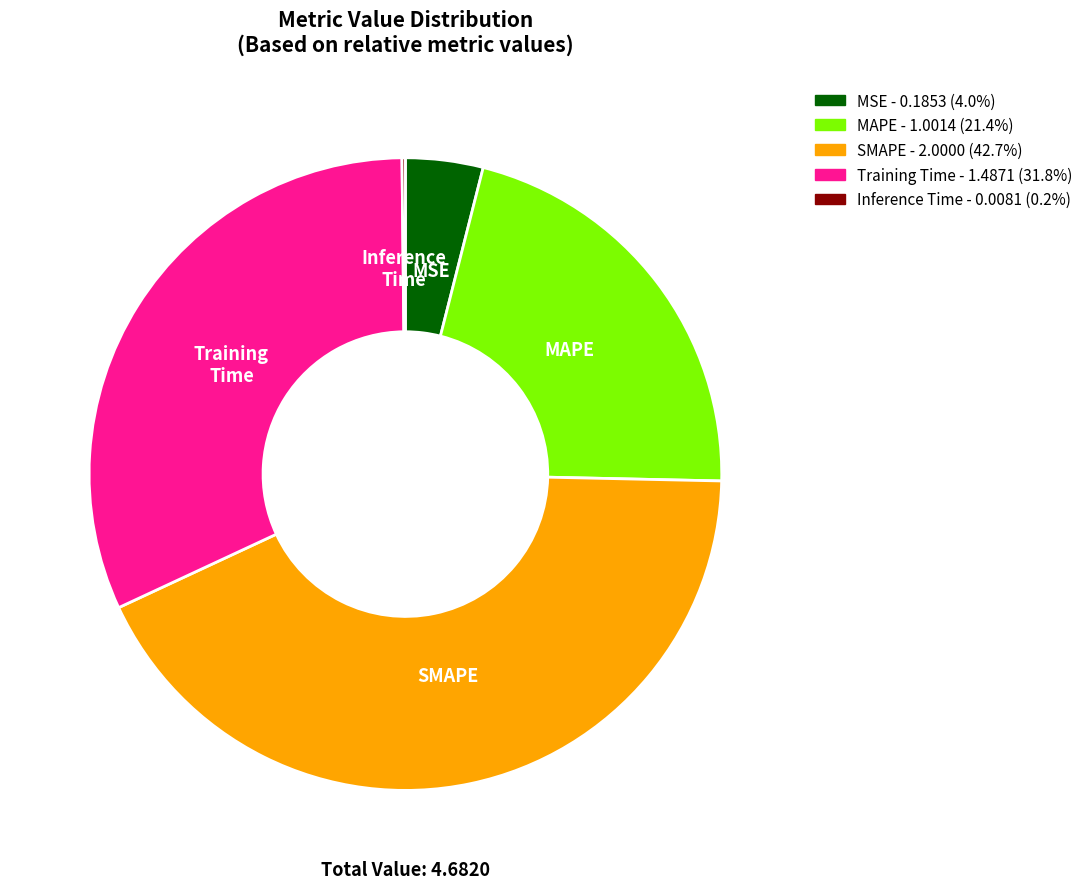

Is there any slice that represents more than half of the pie?

No